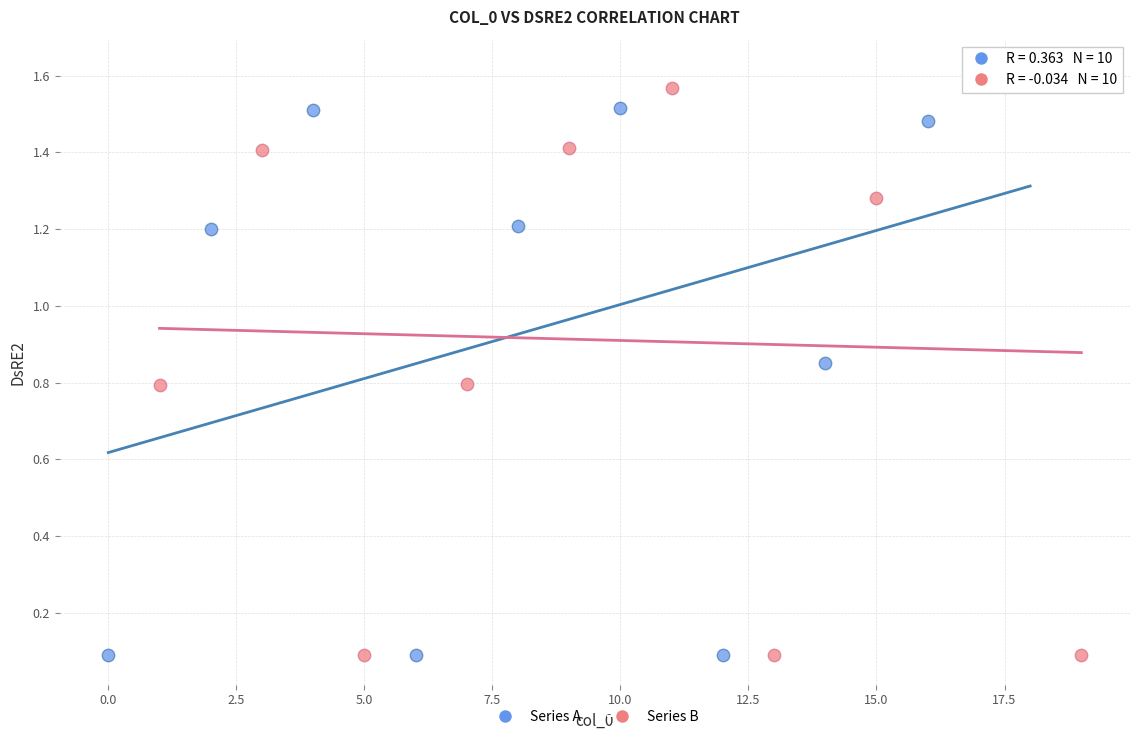

What are all the series names shown in the legend?

Series A, Series B